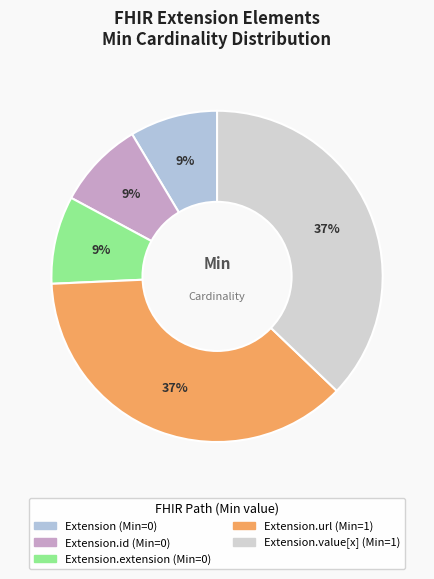

Which category has the smallest portion of the pie?

Extension